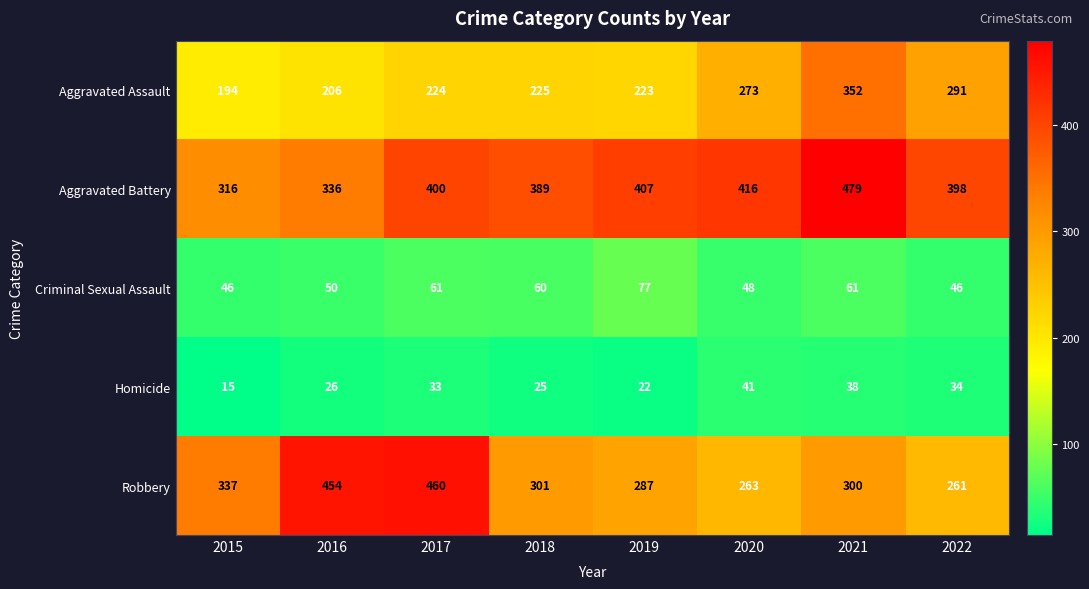

How many distinct data groups are displayed?

5